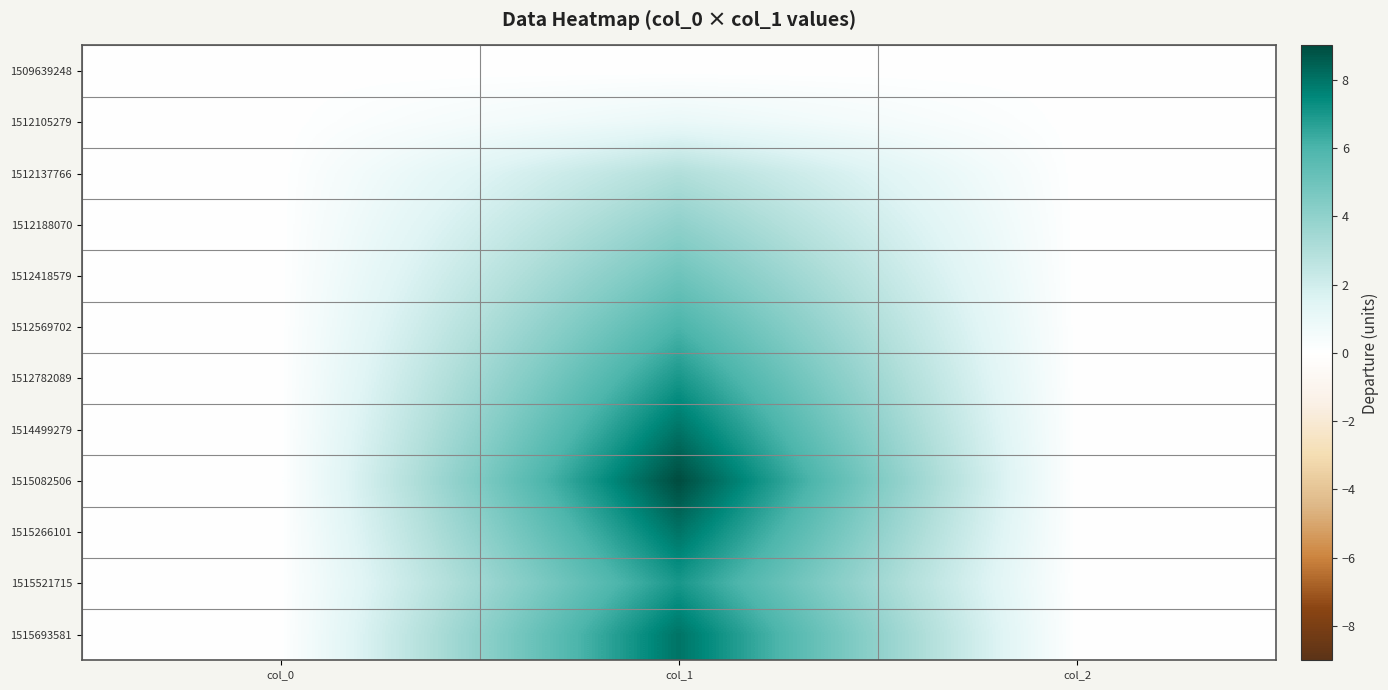

What is the greatest value displayed?

9